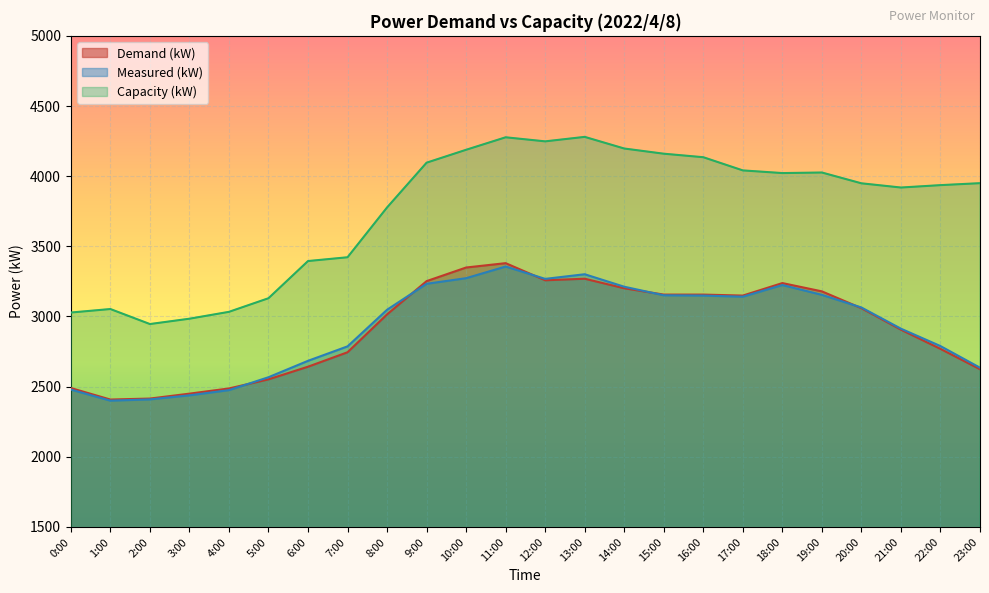

What is the smallest value displayed?

2400